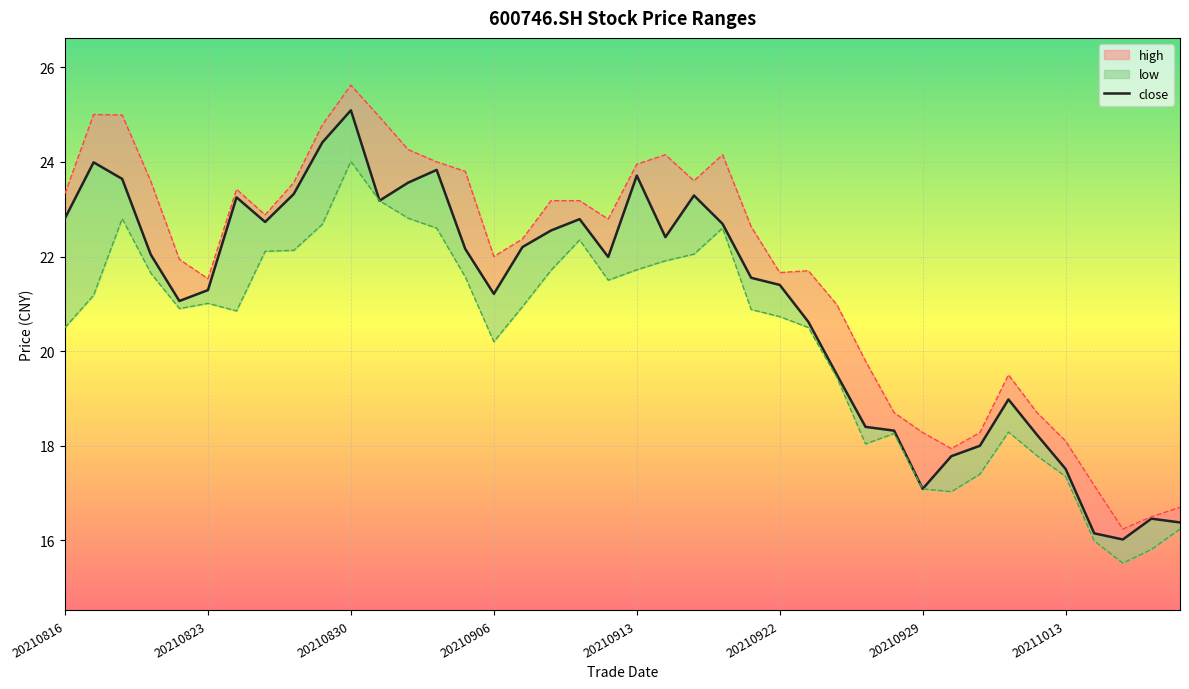

What is the maximum value shown in the chart?

25.1